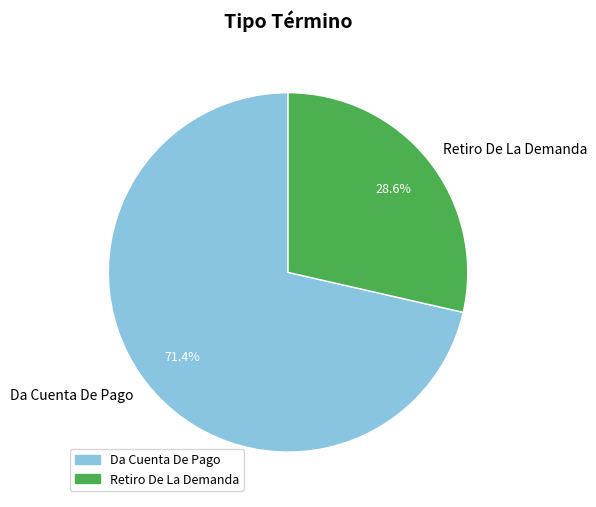

To the nearest percent, what is the difference between the largest and smallest slice percentages?

43%